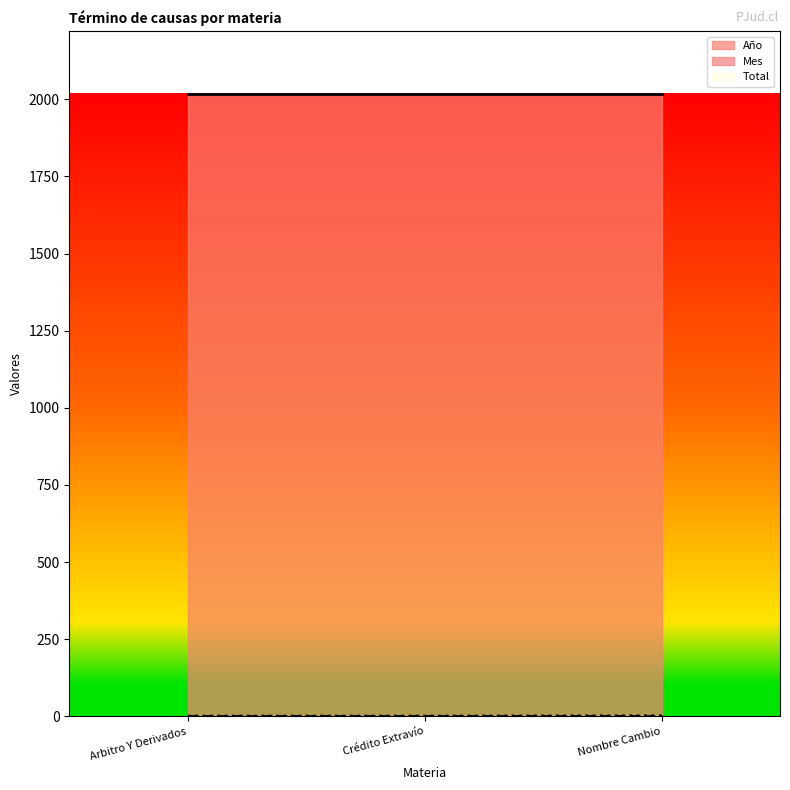

At Nombre Cambio, list the series in order from smallest to largest.

Mes, Total, Año